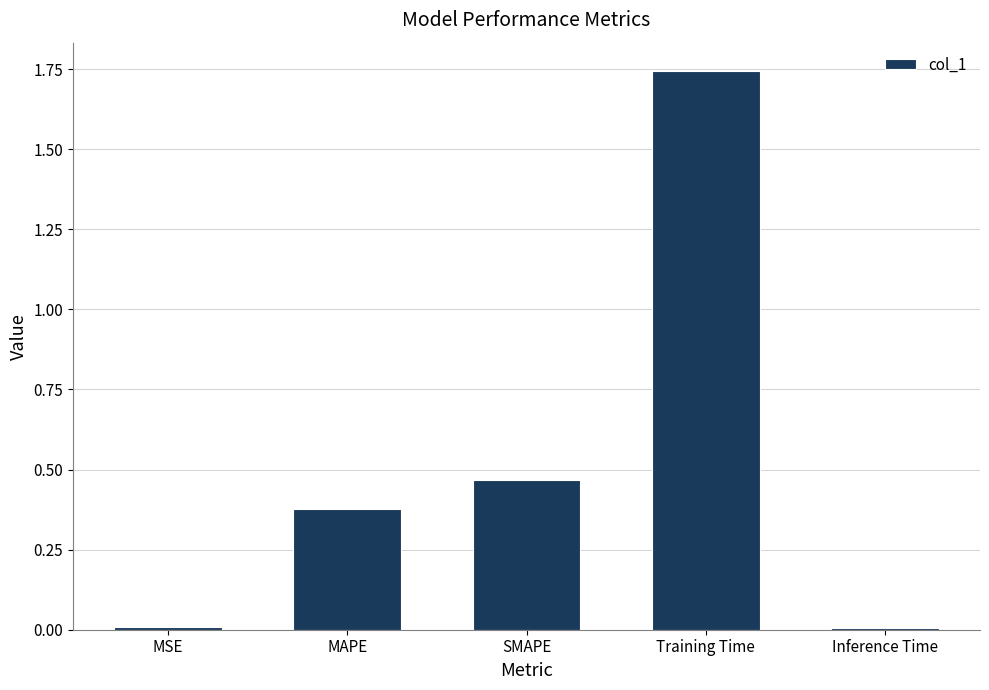

What is the label of the 3rd bar from the right?

SMAPE